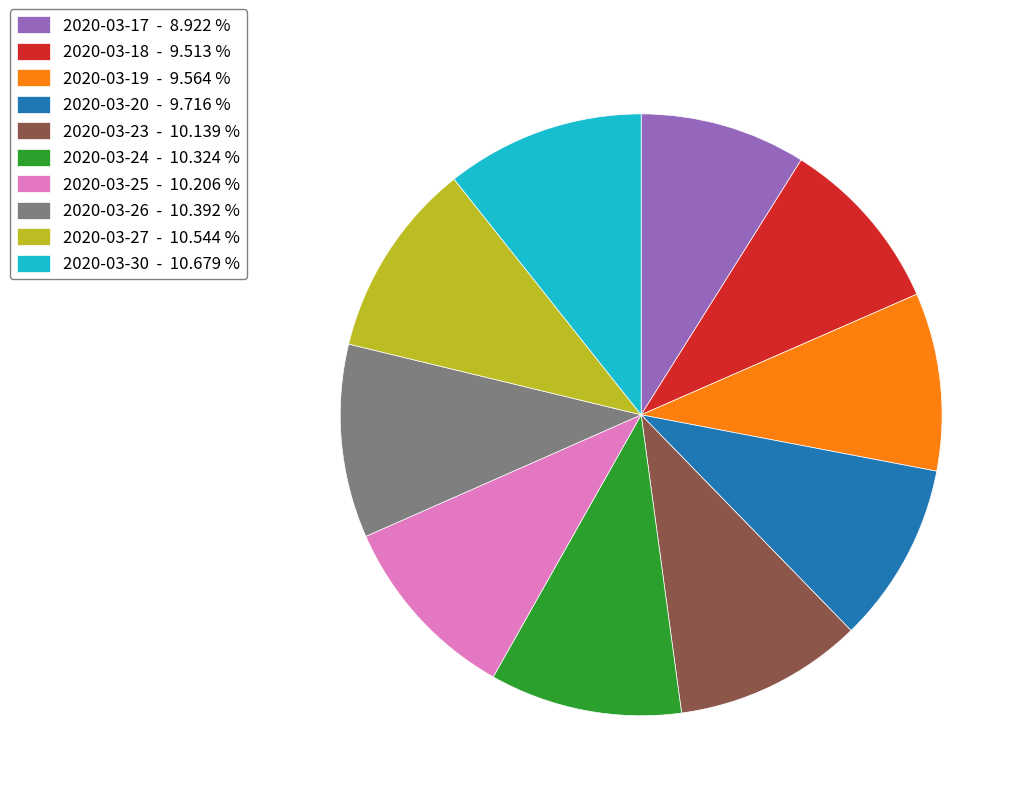

Which category has the smallest portion of the pie?

2020-03-17